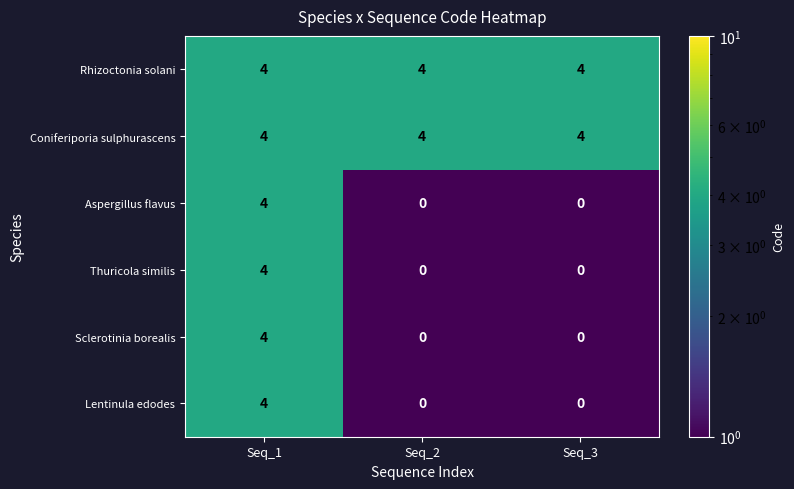

What is the difference between the highest and lowest values at Seq_3?

4